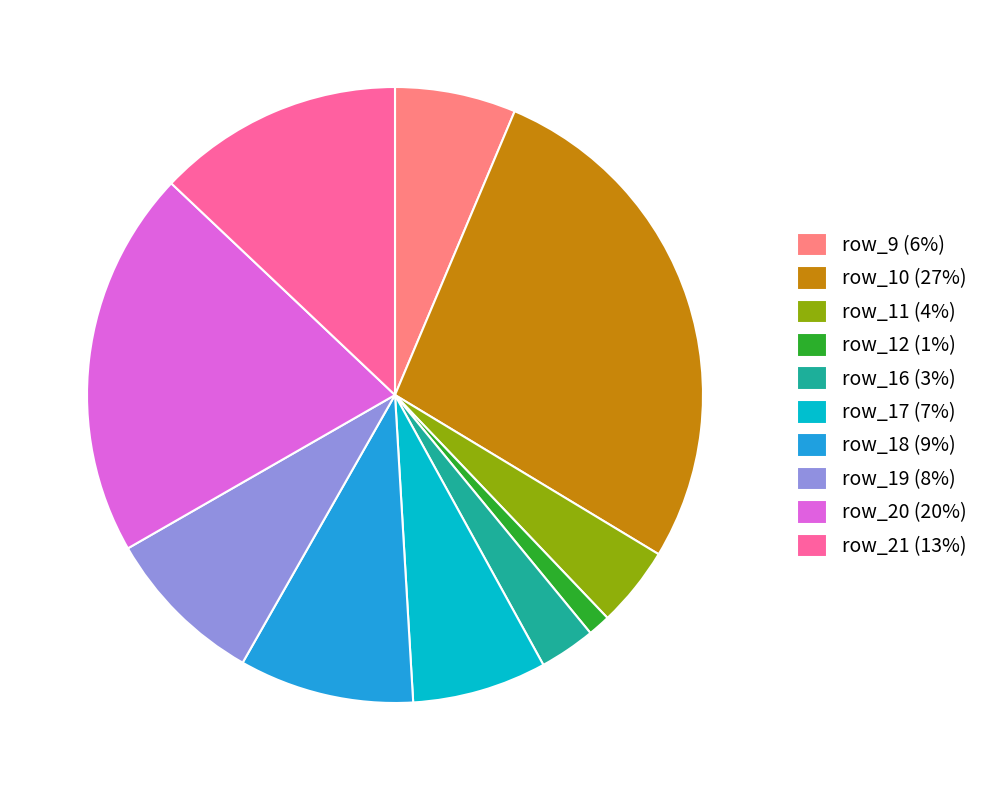

Count the number of slices in the pie.

10